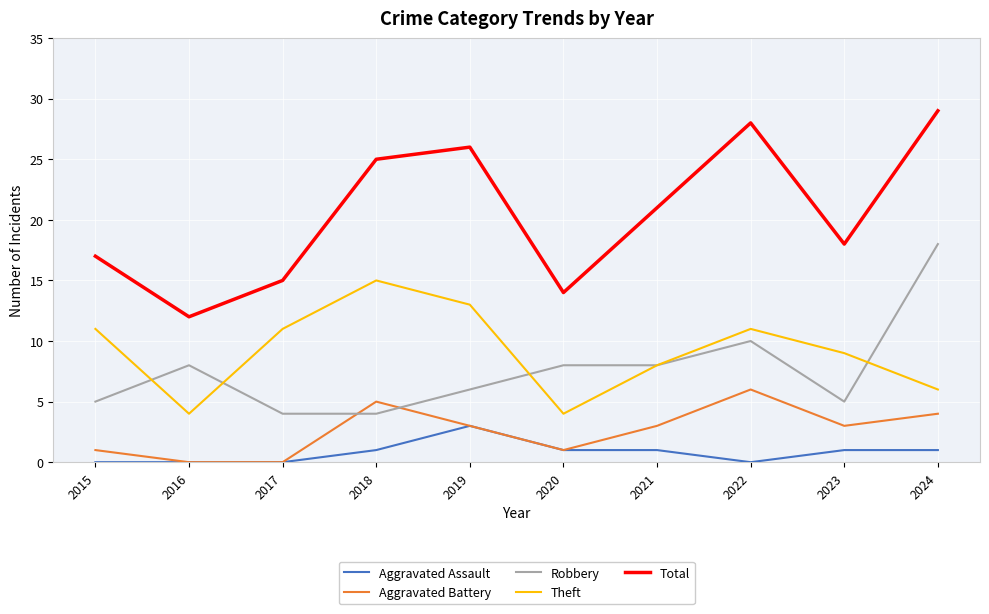

What is the approximate value of Theft at 2022, to the nearest 10?

10